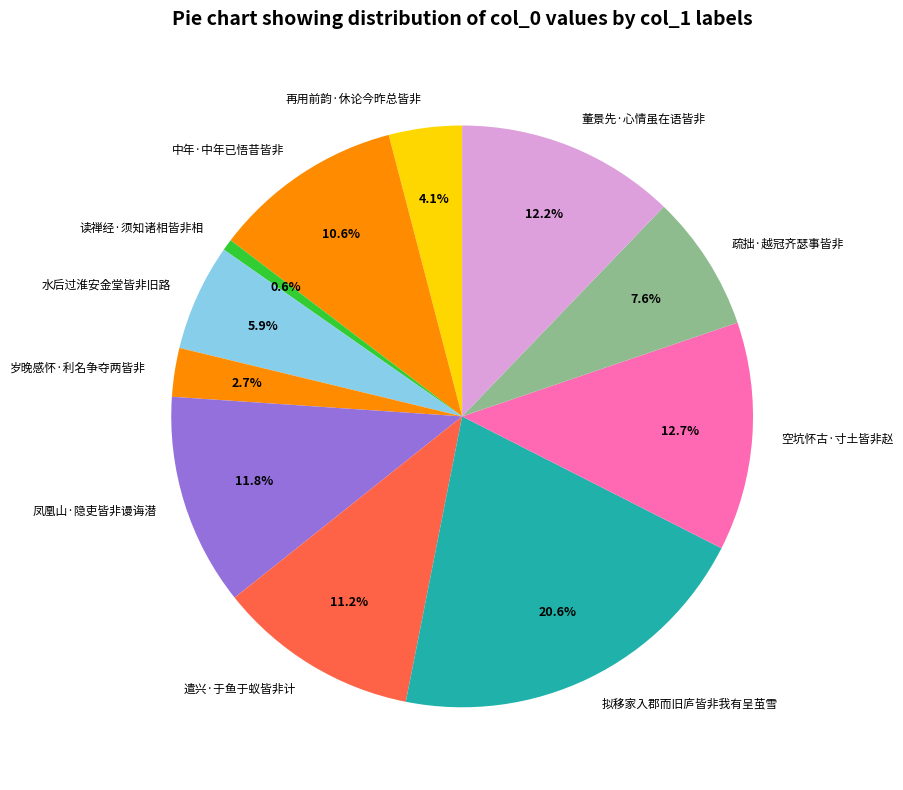

The 中年·中年已悟昔皆非 slice represents 19% of the pie. True or false?

False